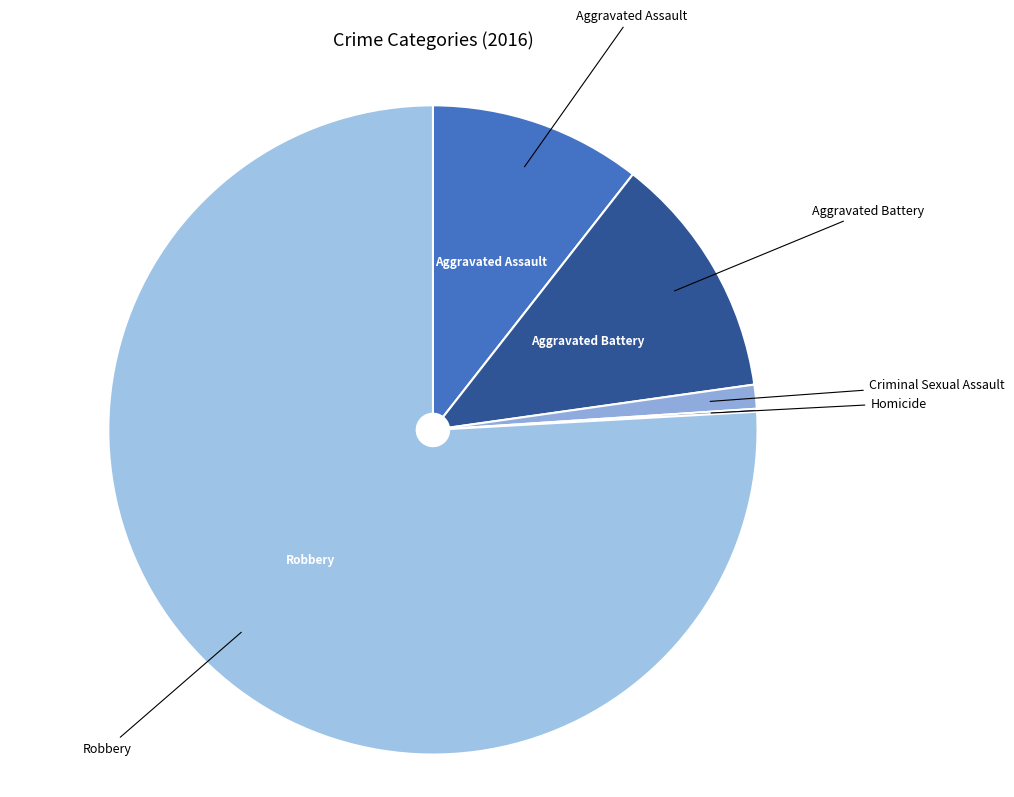

Is there a majority slice in this chart?

Yes